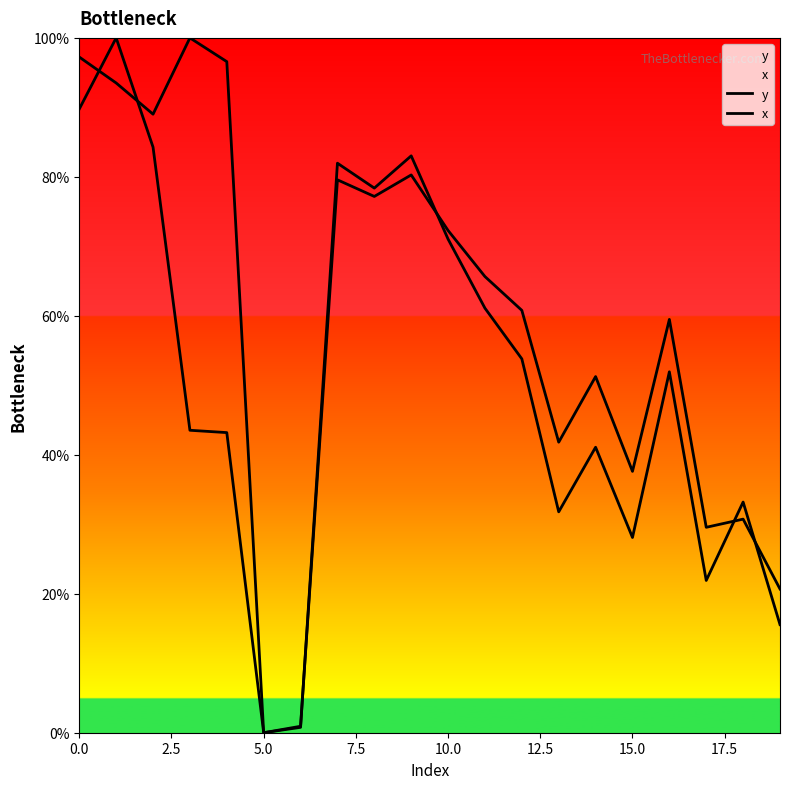

What position from the left is 15?

16